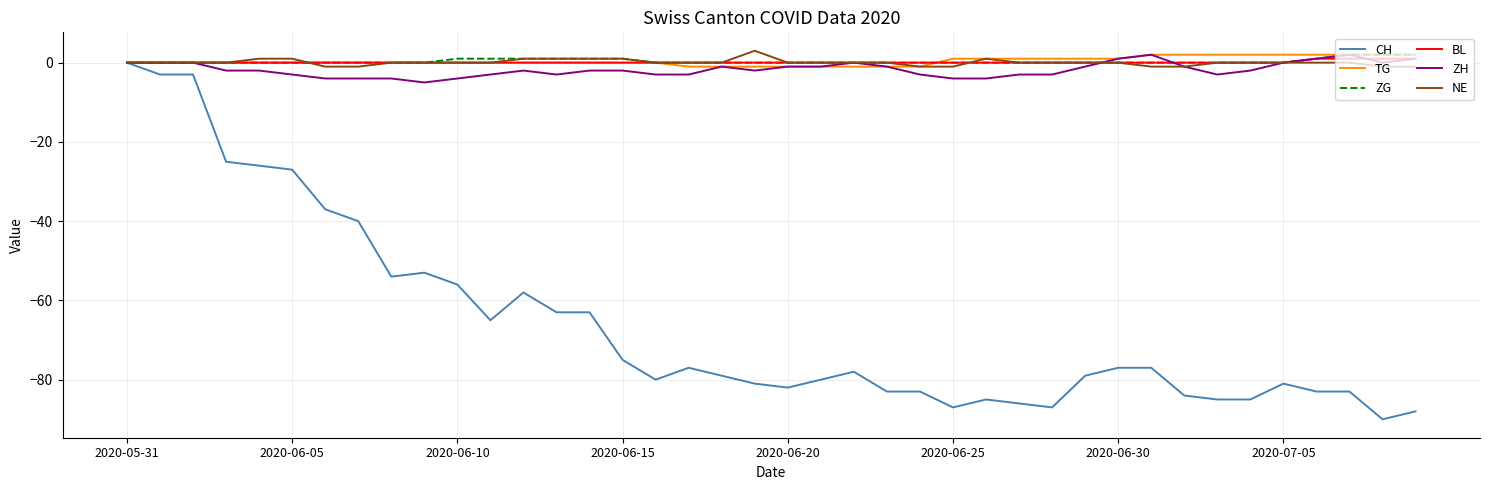

Which series has the largest range (max minus min)?

CH